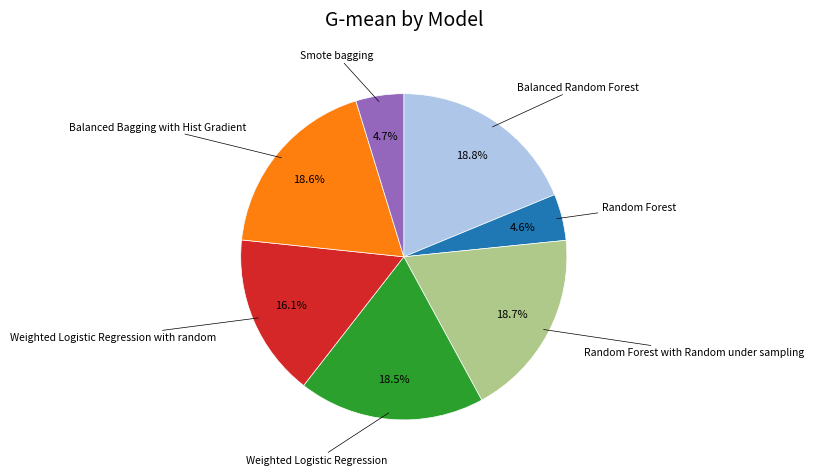

Is there a majority slice in this chart?

No